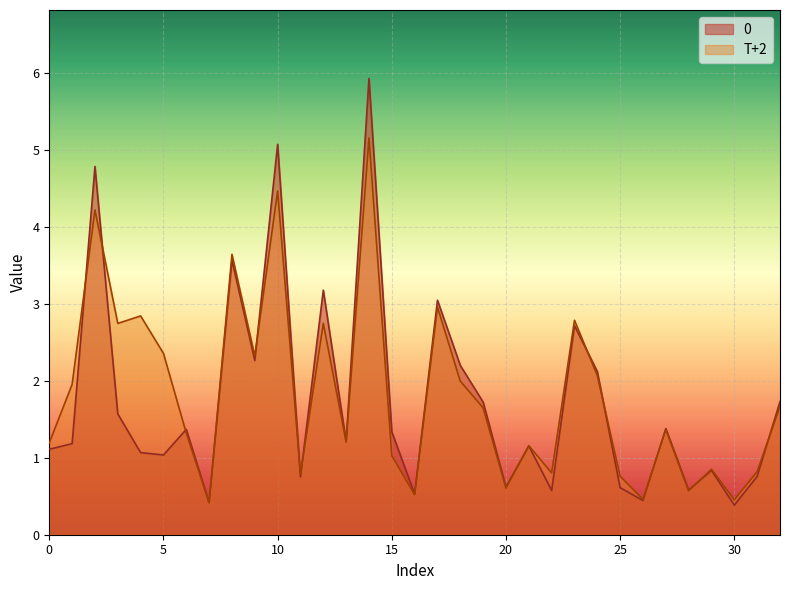

Rank the categories by 0 value from lowest to highest.

30, 7, 26, 16, 22, 28, 25, 20, 11, 31, 29, 5, 4, 0, 21, 1, 13, 15, 6, 27, 3, 19, 32, 24, 18, 9, 23, 17, 12, 8, 2, 10, 14